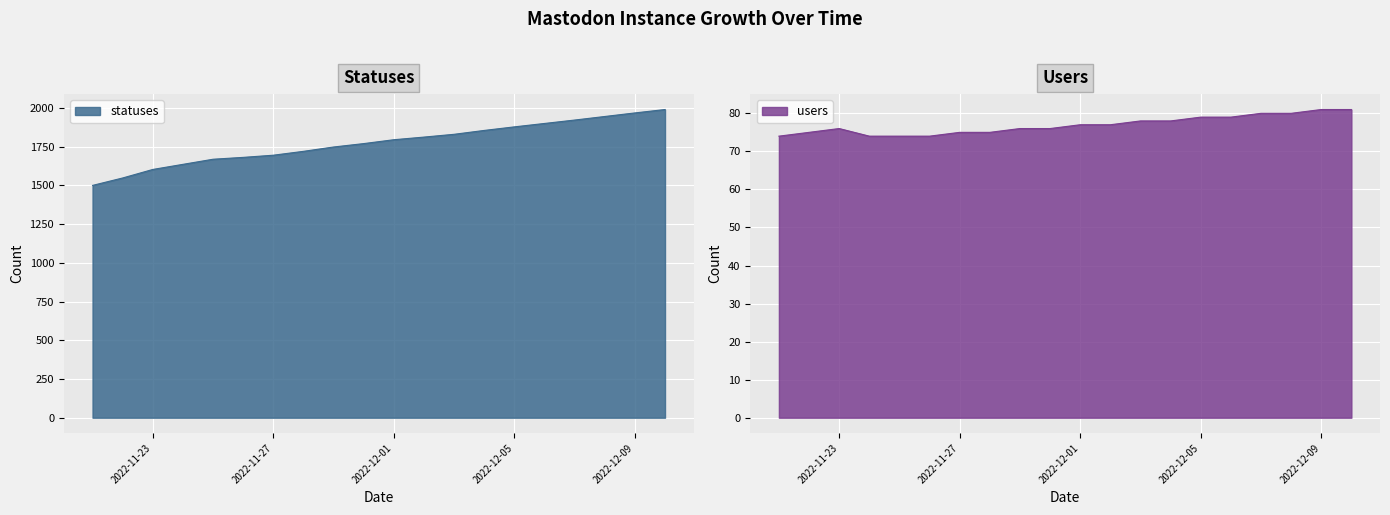

What is the difference between the maximum and second lowest values in the users series?

7